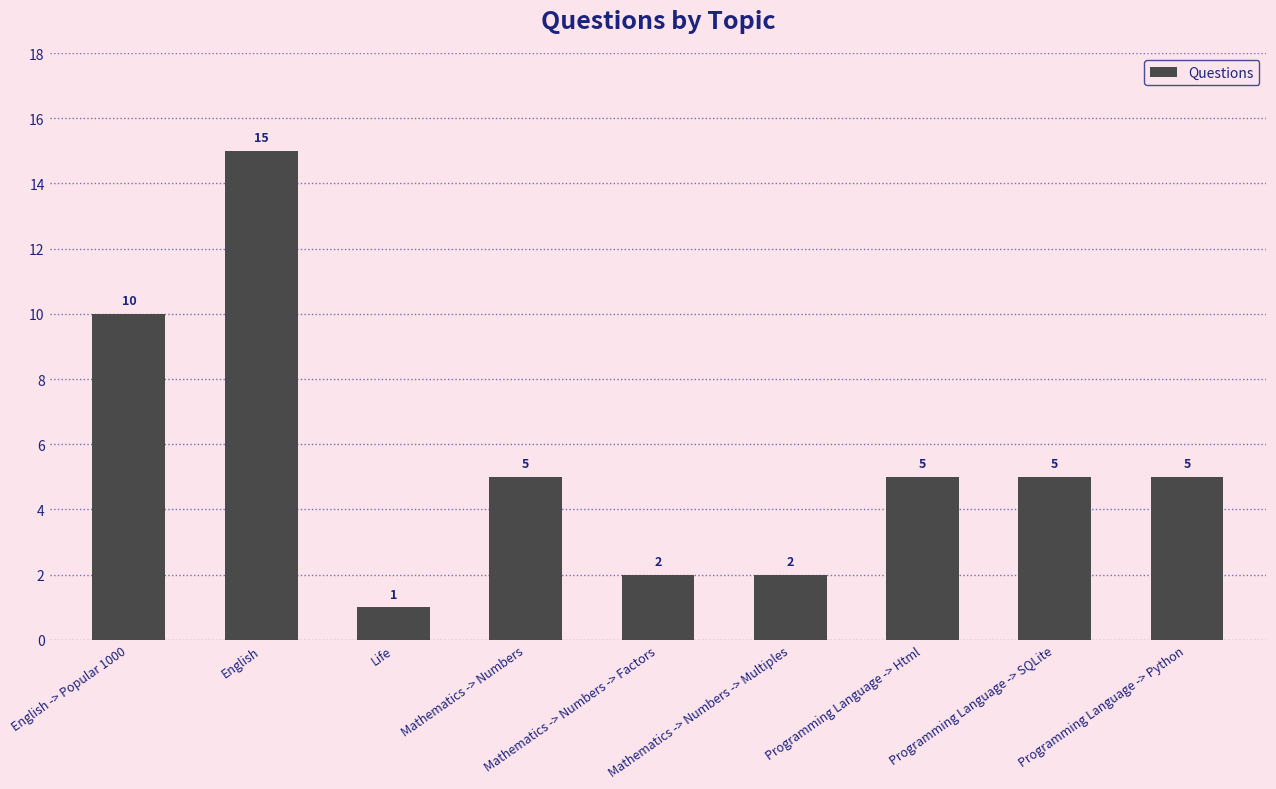

What is the label of the 3rd bar from the left?

Life